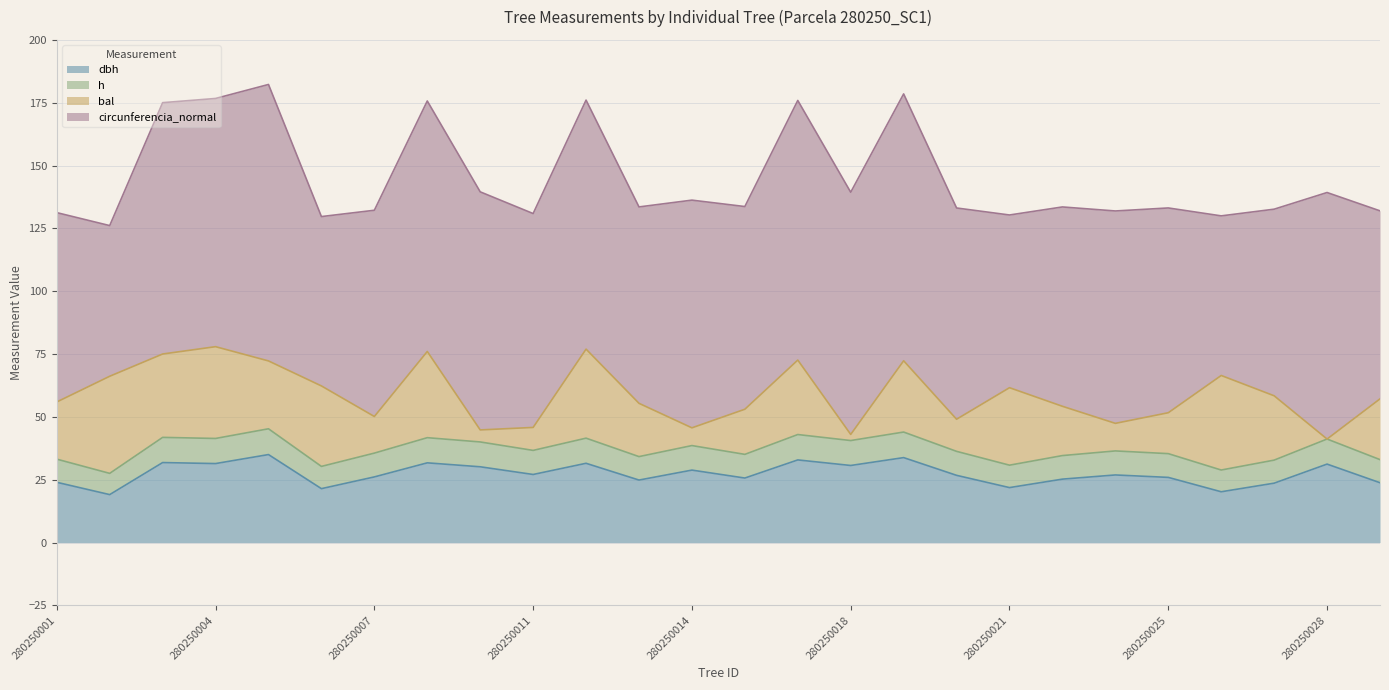

How many data points does each series have?

26